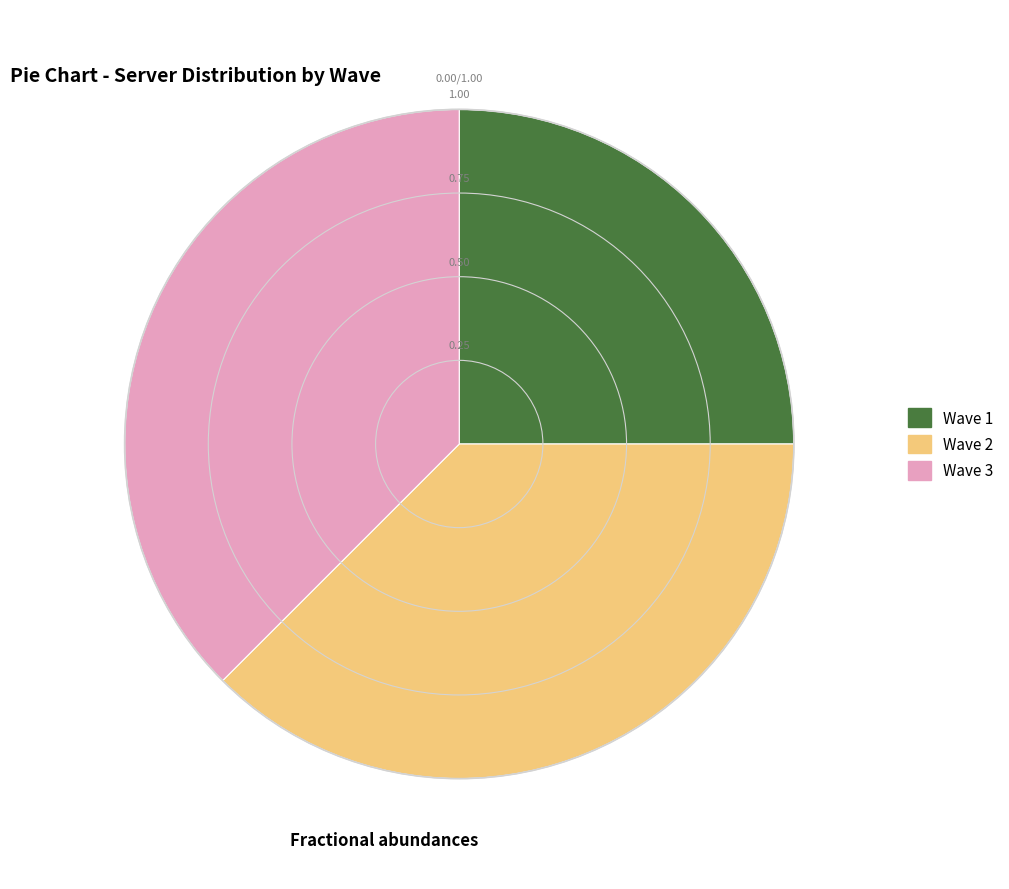

Count the number of slices in the pie.

3